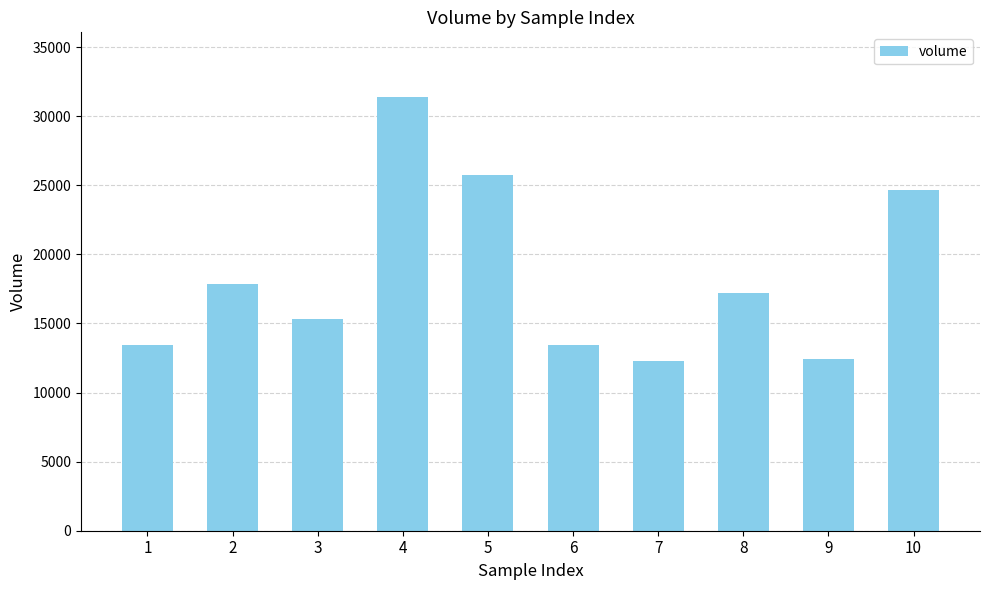

What is the ratio of the value at 3 to the value at 1?

1.1